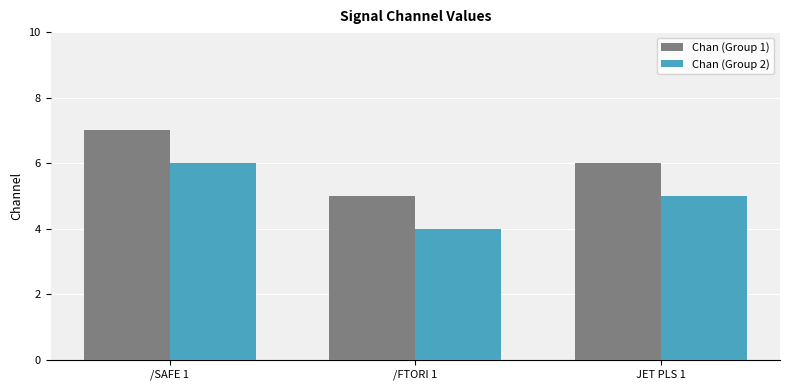

List the series in order of their overall mean, highest first.

Chan (Group 1), Chan (Group 2)